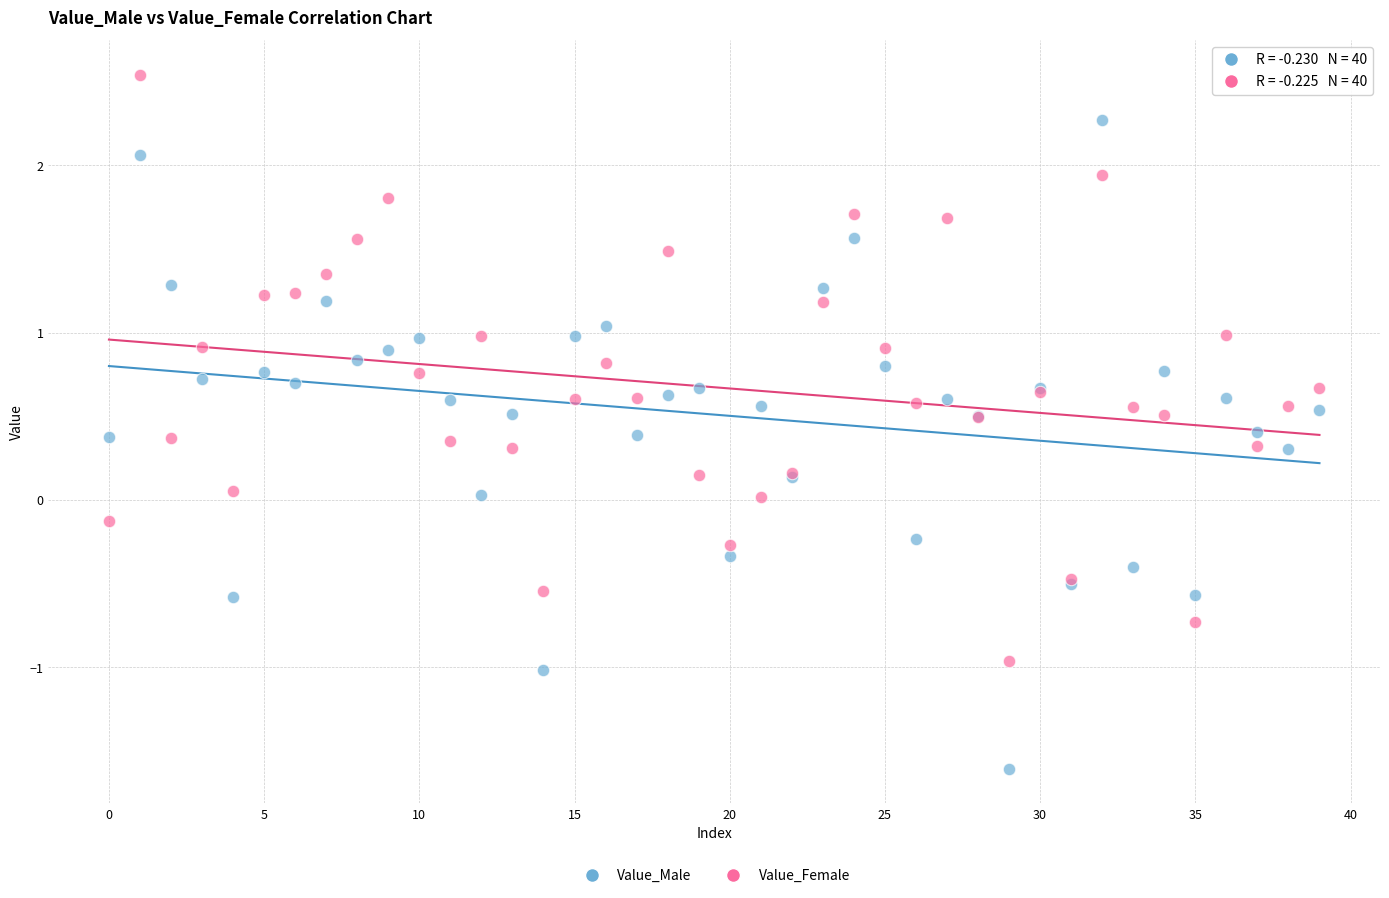

Which series has the largest Y range (max minus min)?

Value_Male